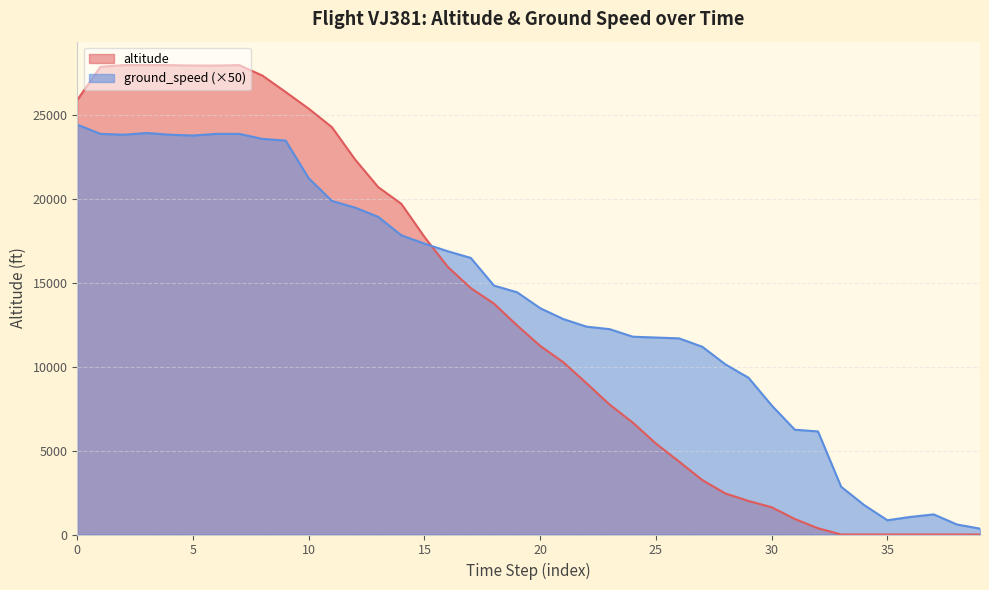

True or false: the data shows 0 at 39.

True